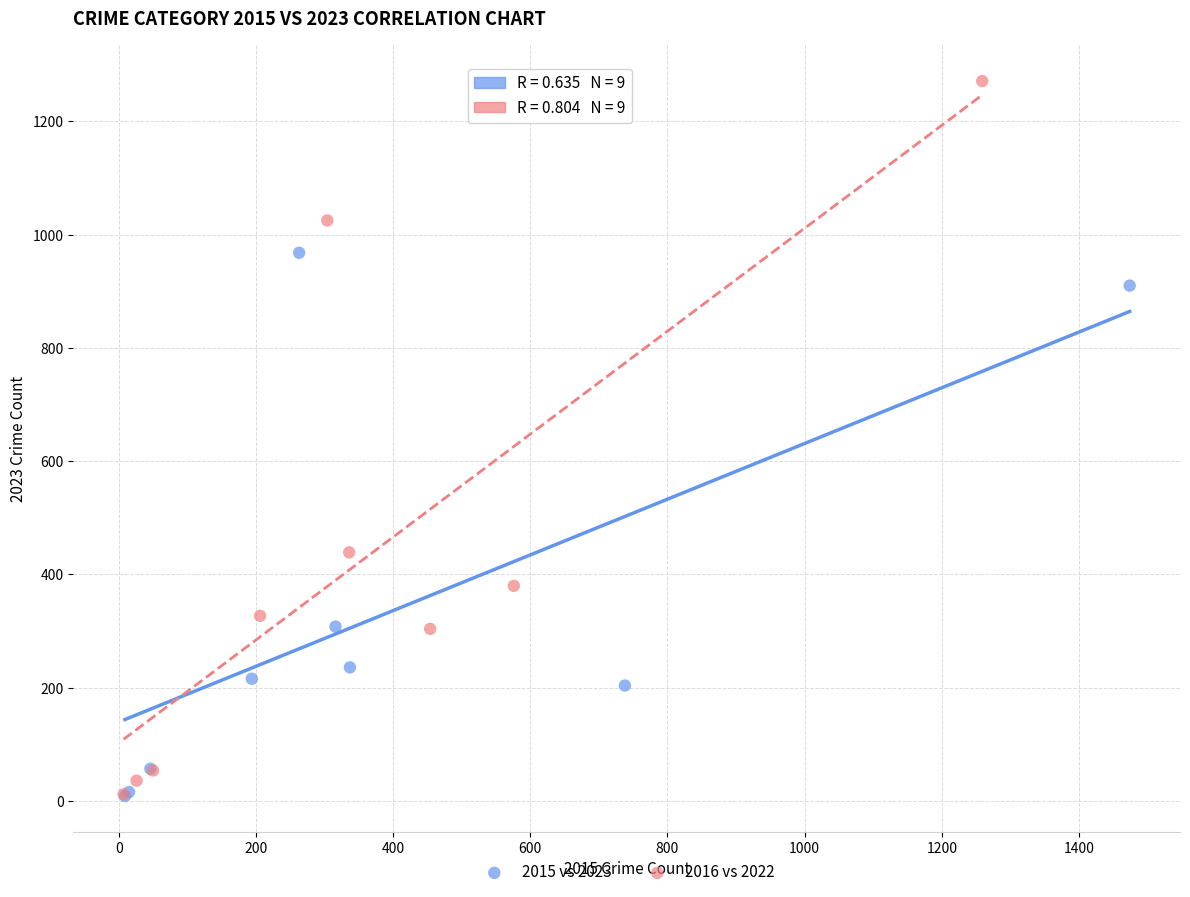

Which series contains the highest Y value?

2016 vs 2022